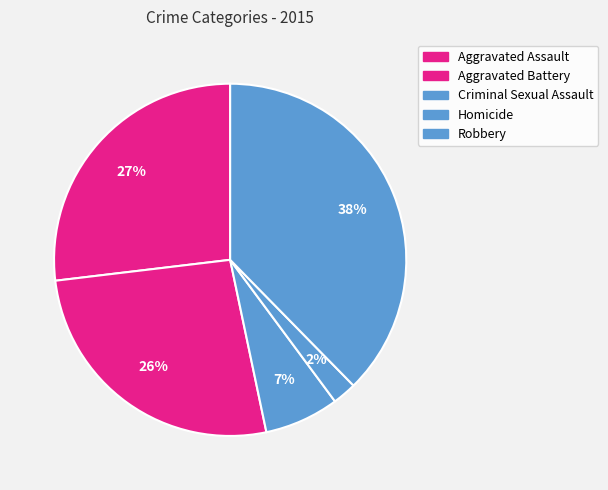

Rank the categories by value from lowest to highest.

Homicide, Criminal Sexual Assault, Aggravated Battery, Aggravated Assault, Robbery